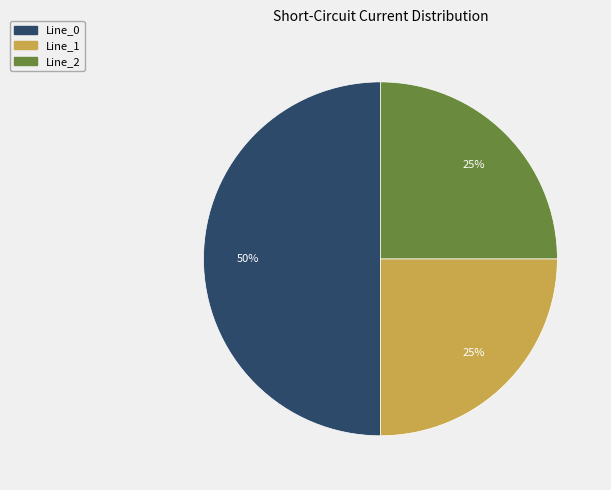

What percentage is the Line_0 slice, to the nearest percent?

50%